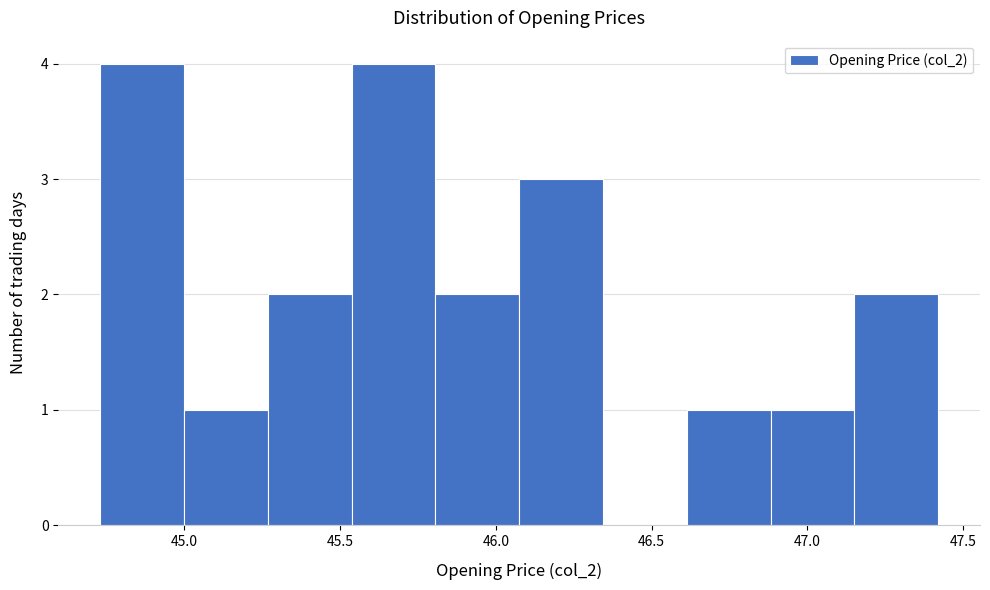

Reading left to right, list every bar in this chart as the range it spans on the x-axis followed by its height. Neither the bar edges nor the heights are printed on the chart, so give them approximately, as read against the axes.

44.75 to 45.00: 4
45.00 to 45.25: 1
45.25 to 45.55: 2
45.55 to 45.80: 4
45.80 to 46.10: 2
46.10 to 46.35: 3
46.35 to 46.60: 0
46.60 to 46.90: 1
46.90 to 47.15: 1
47.15 to 47.40: 2